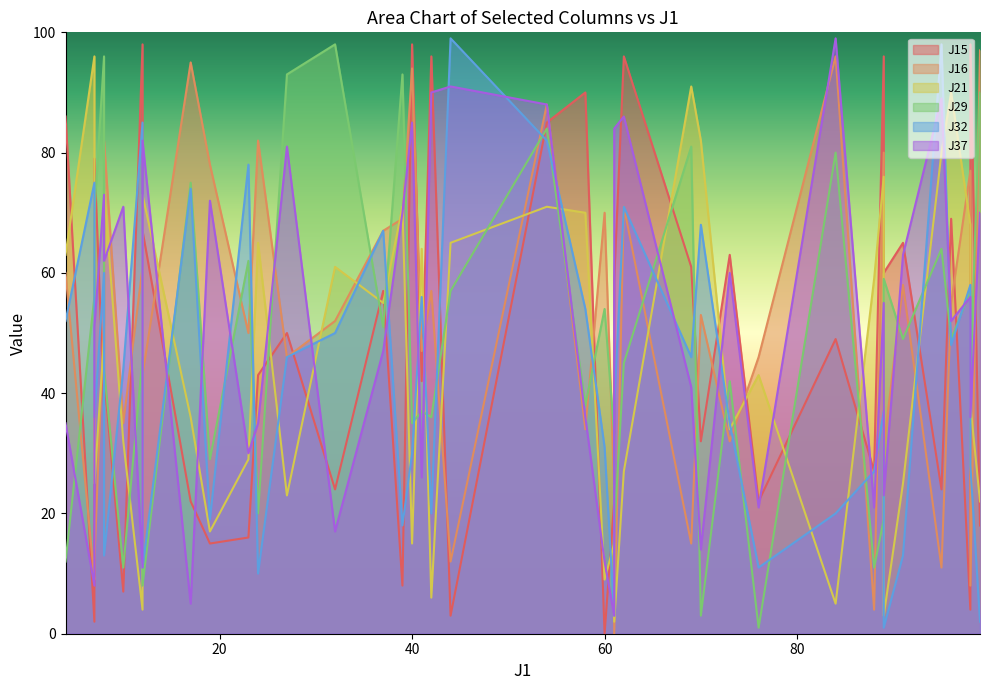

How many times do J21 and J37 cross each other?

21